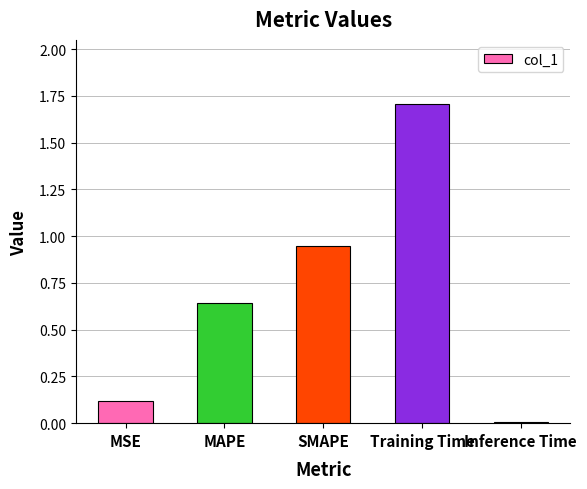

What position from the right is MSE?

5